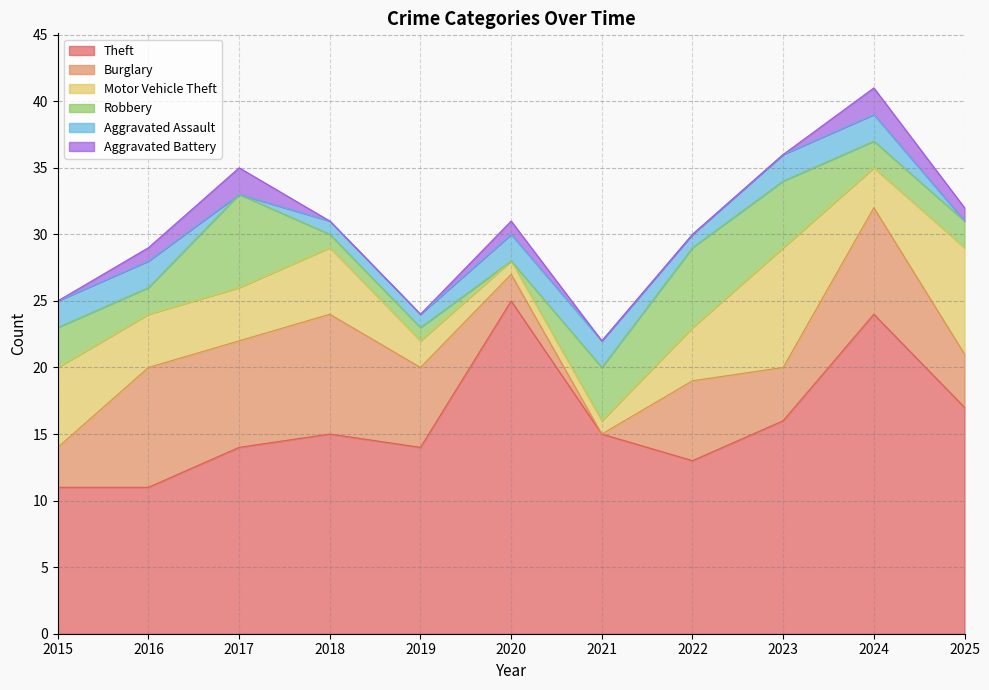

The Aggravated Assault series shows 1 at 2016. True or false?

False